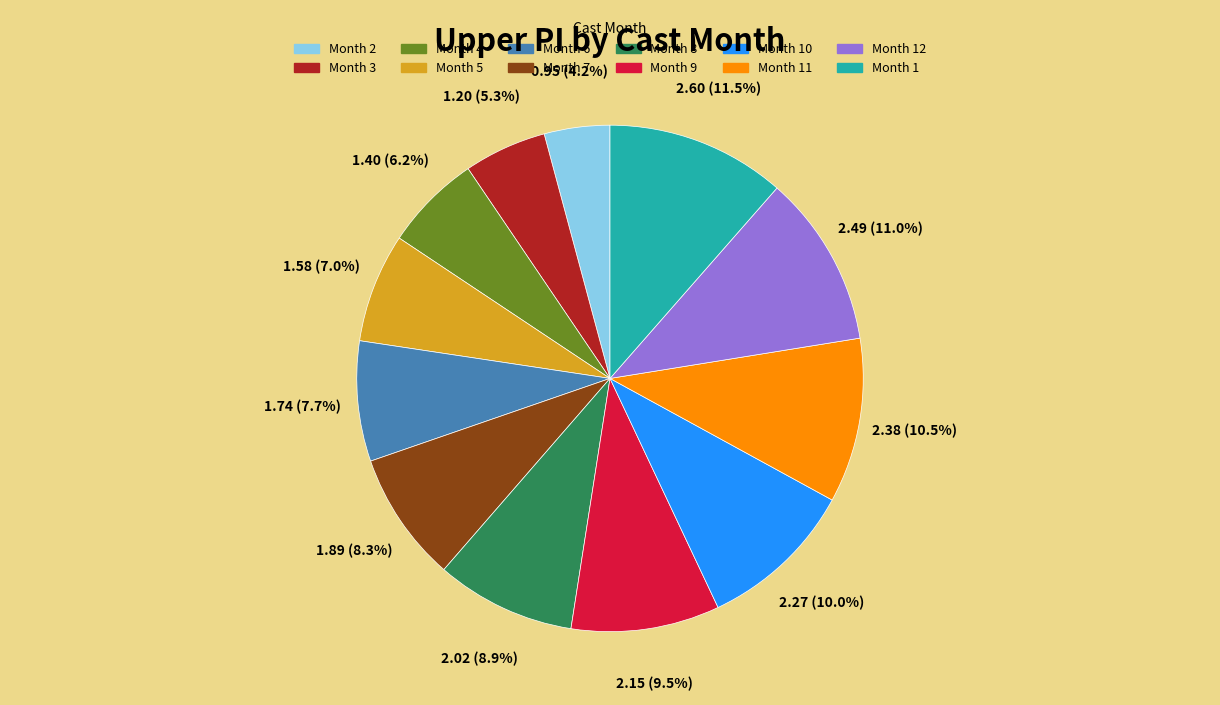

Is there a majority slice in this chart?

No